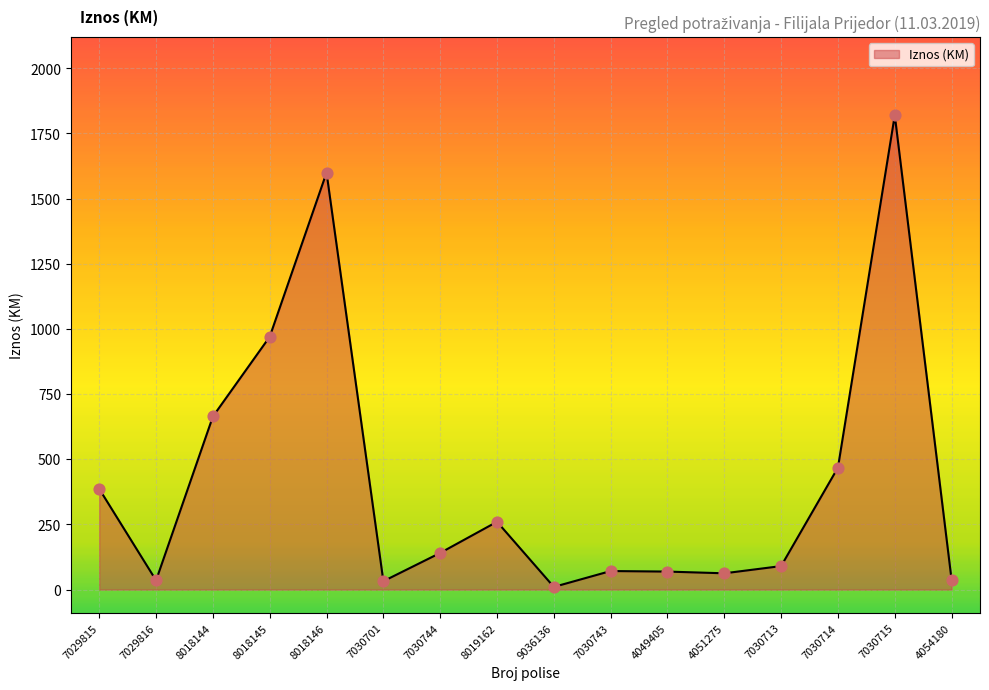

Which has a higher value, 8019162 or 7030715?

7030715